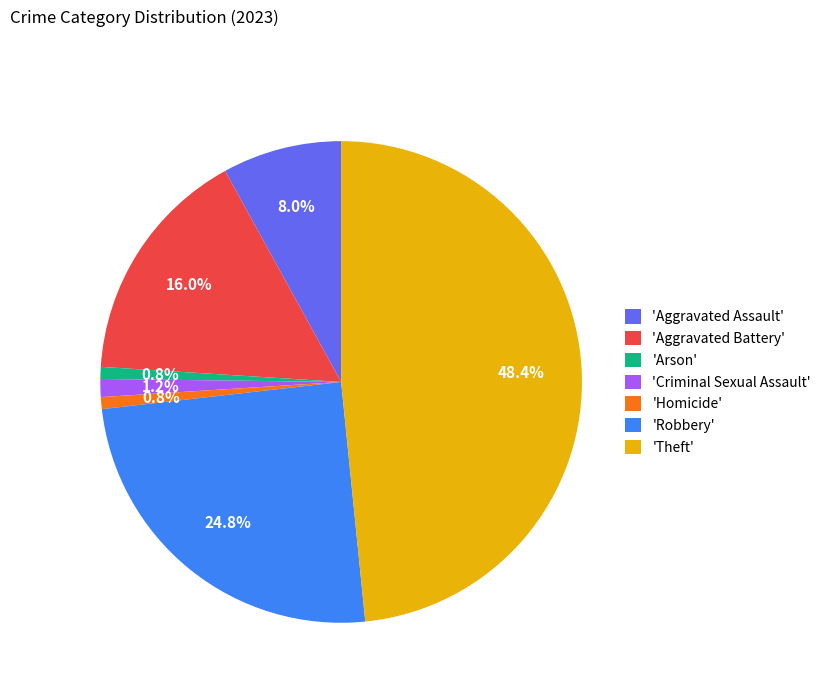

How many segments does this pie chart have?

7